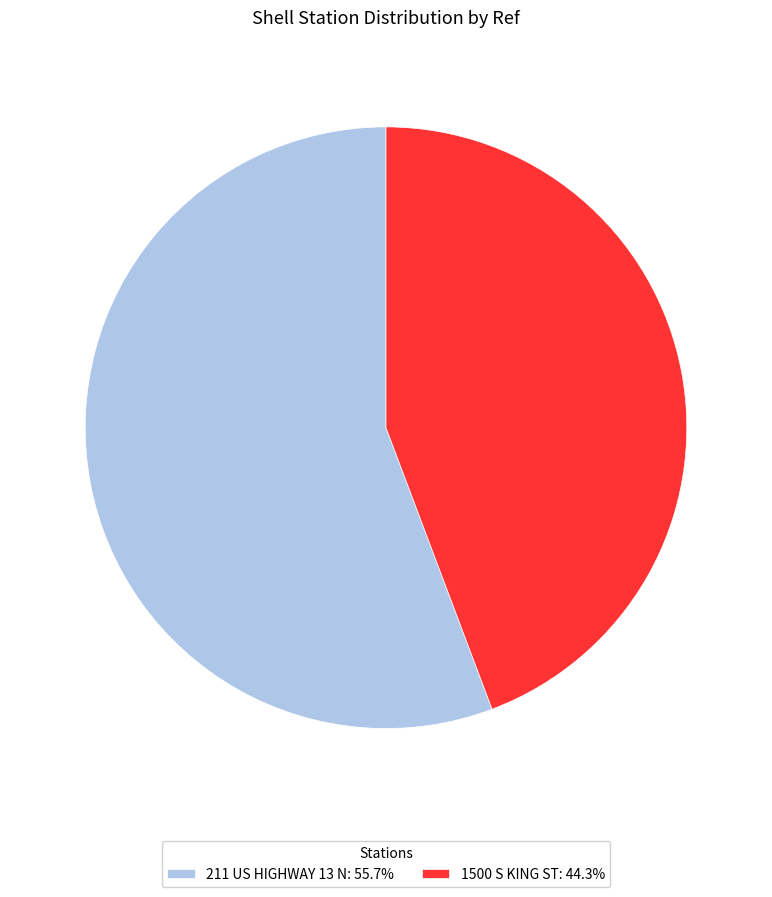

Rank the categories by value from highest to lowest.

211 US HIGHWAY 13 N, 1500 S KING ST